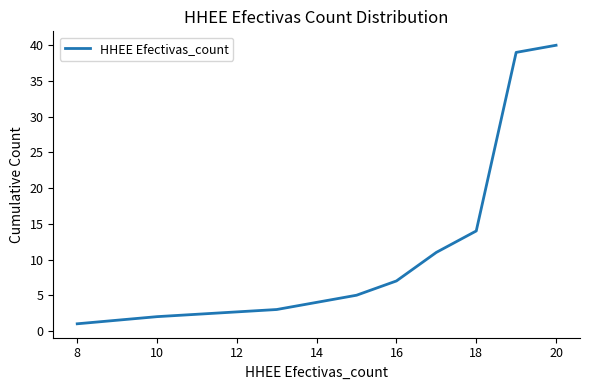

What is the greatest value displayed?

40